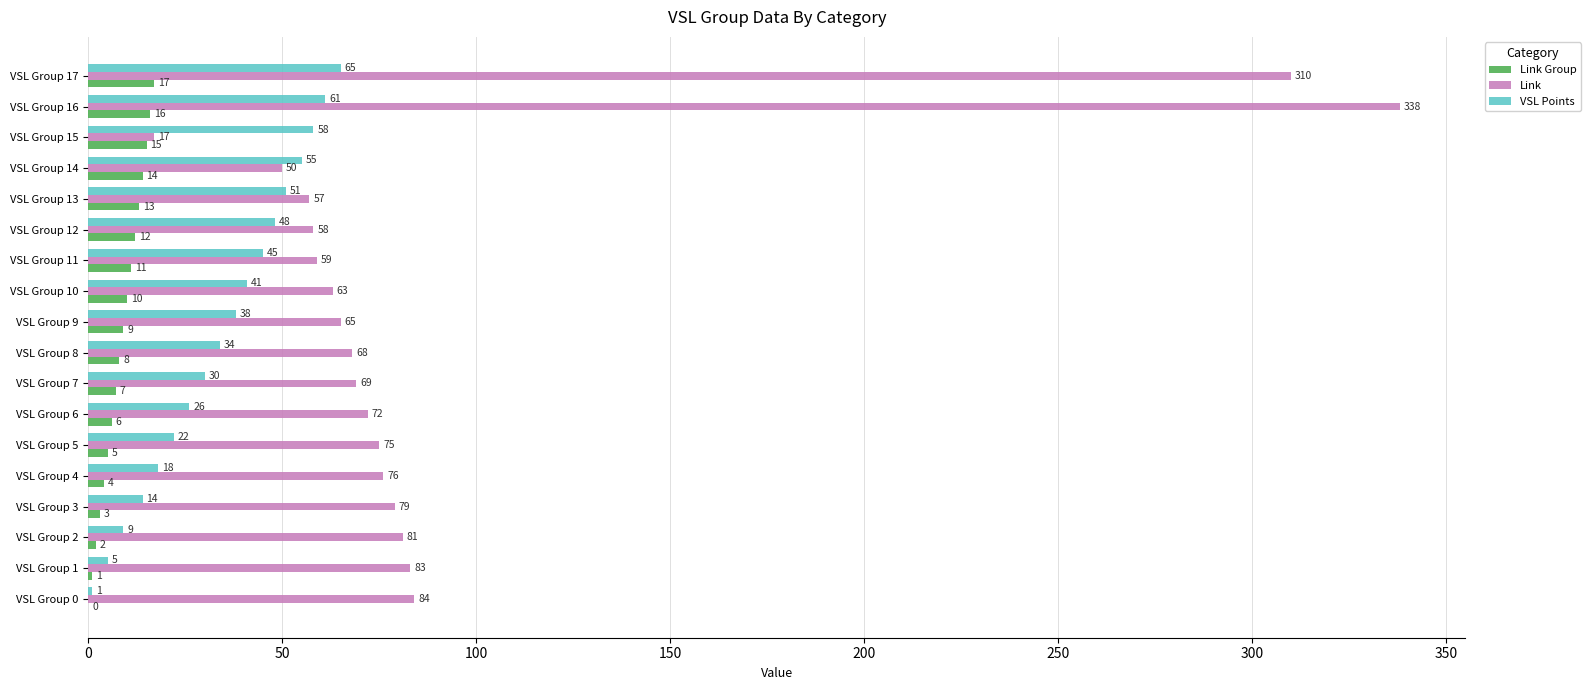

What are all the series names shown in the legend?

Link Group, Link, VSL Points